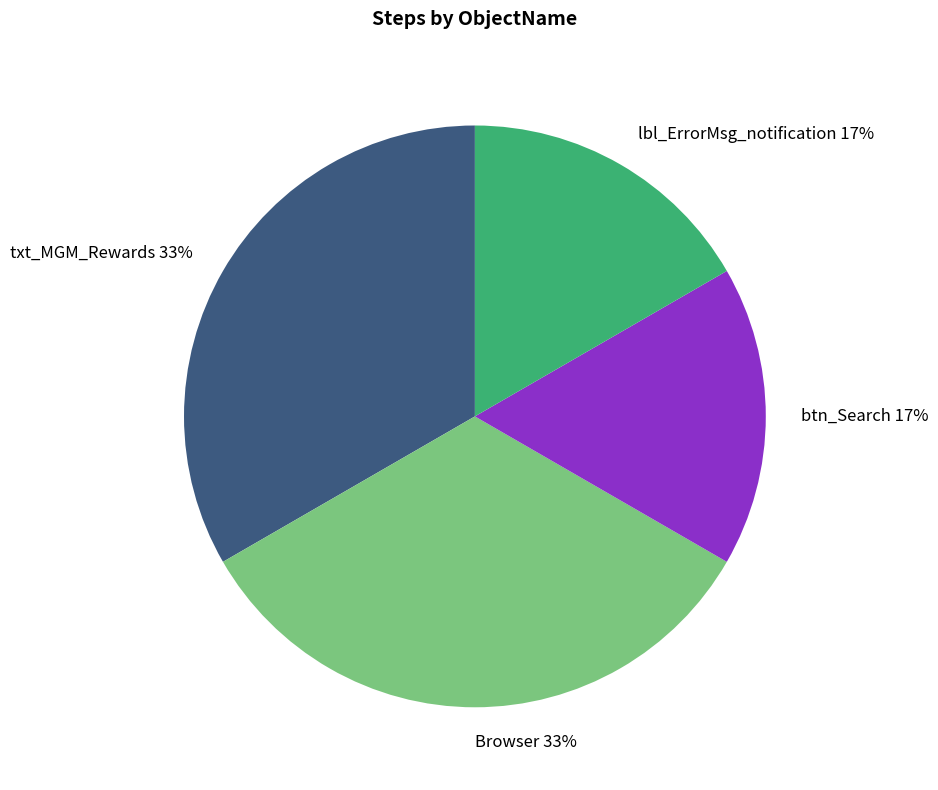

To the nearest percent, what is the average slice percentage?

25%